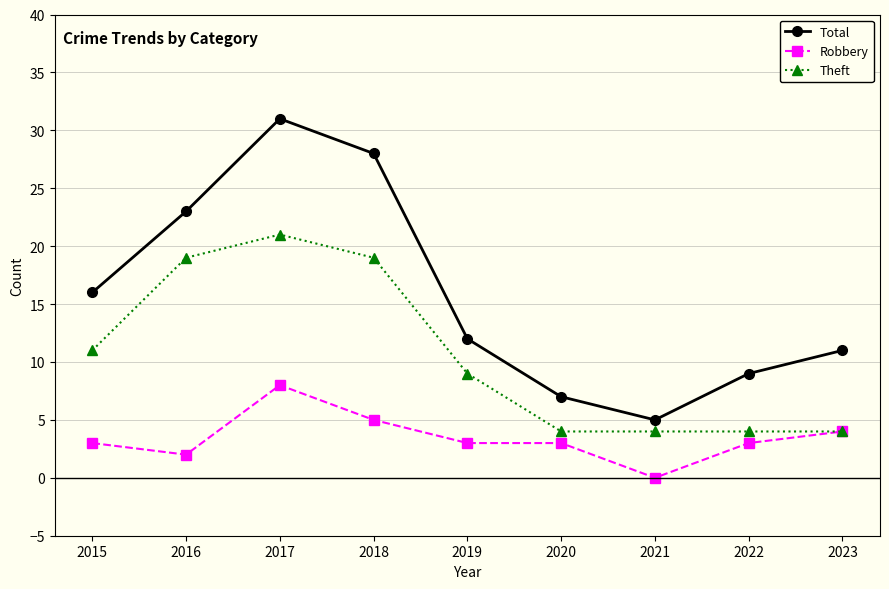

Count the number of data series in this chart.

3